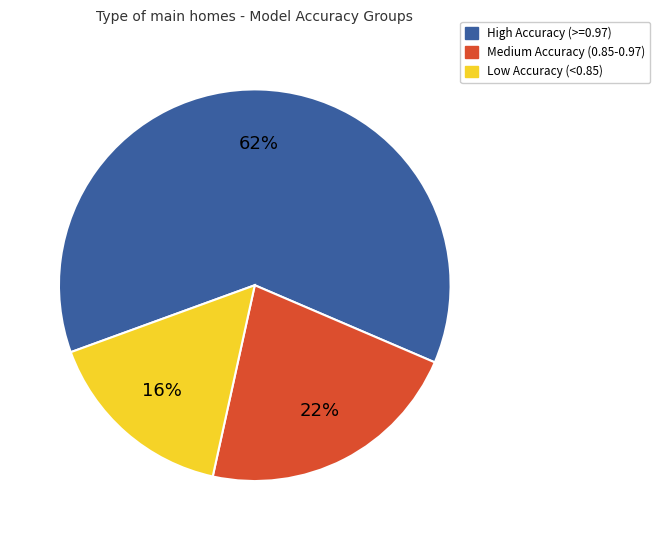

To the nearest percent, what is the difference between the largest and smallest slice percentages?

46%